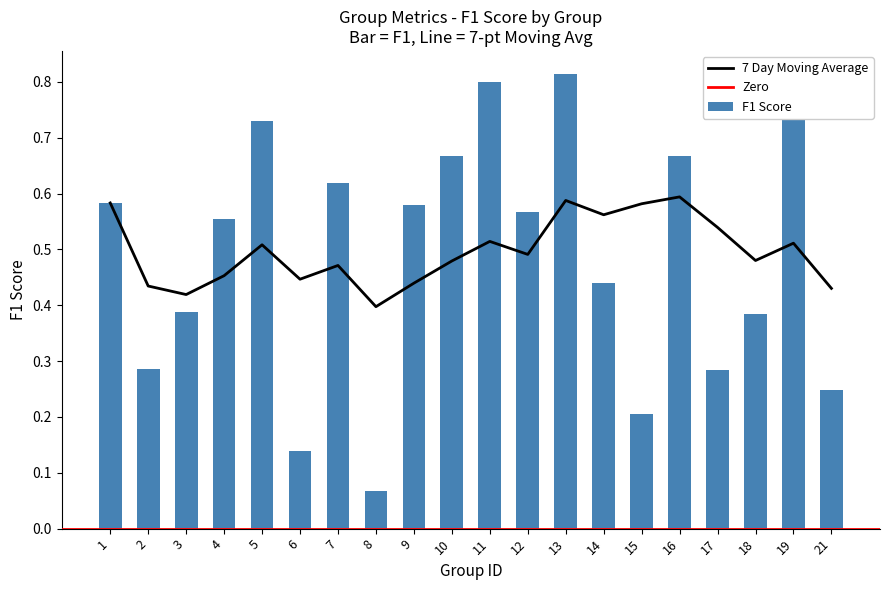

At which label is F1 Score closest to 0?

8